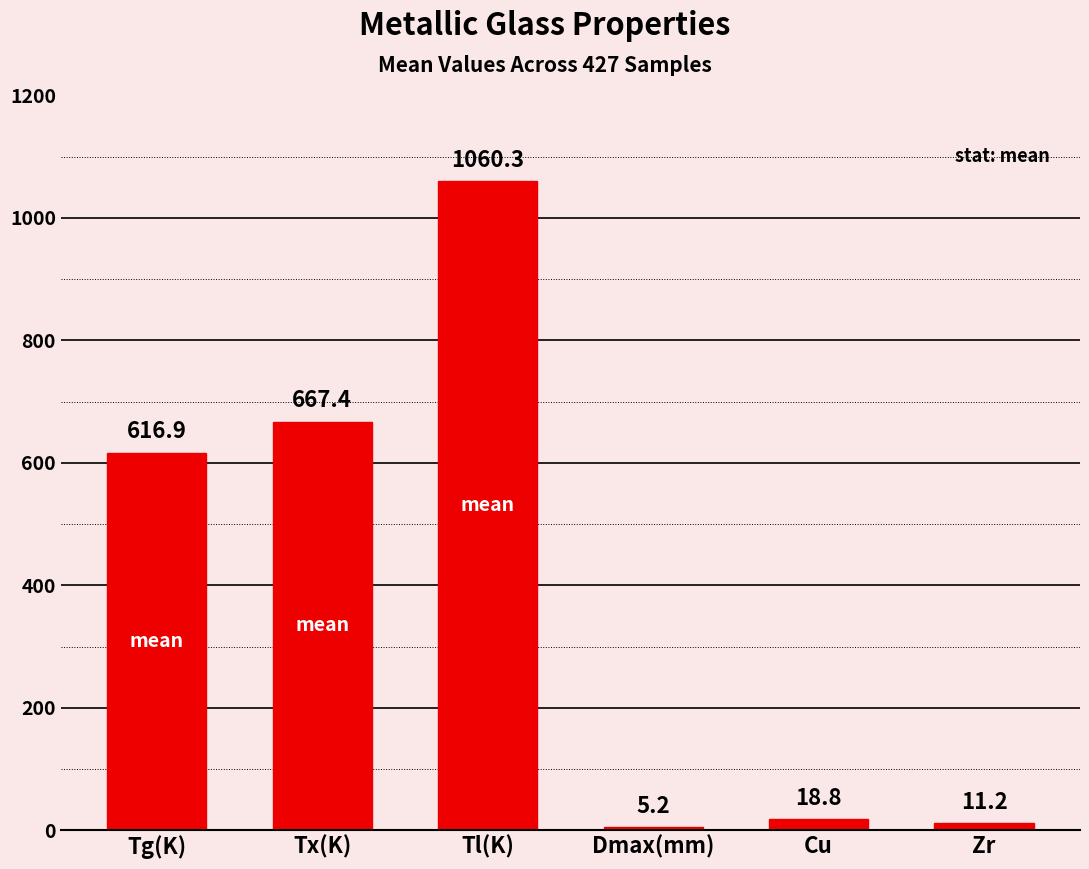

The value at Tx(K) is 258.4. True or false?

False